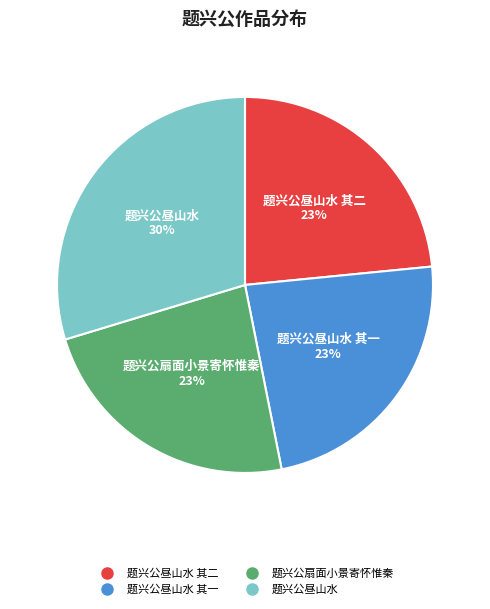

To the nearest percent, what is the average slice percentage?

25%